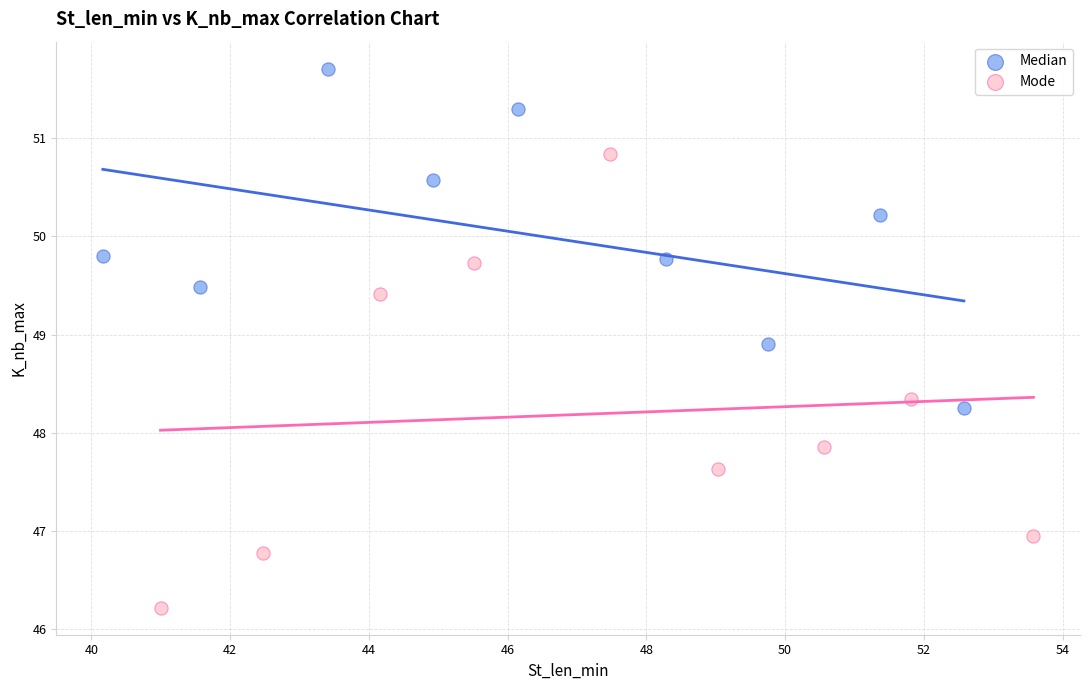

Which series has the largest Y range (max minus min)?

Mode